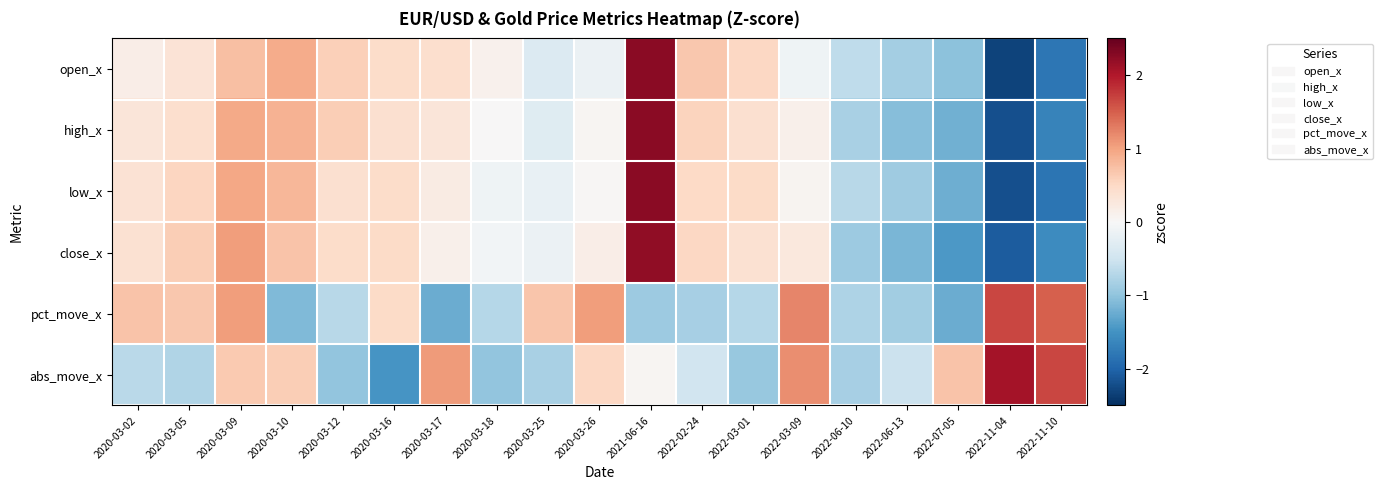

At which category is the sum across all series the highest?

2021-06-16